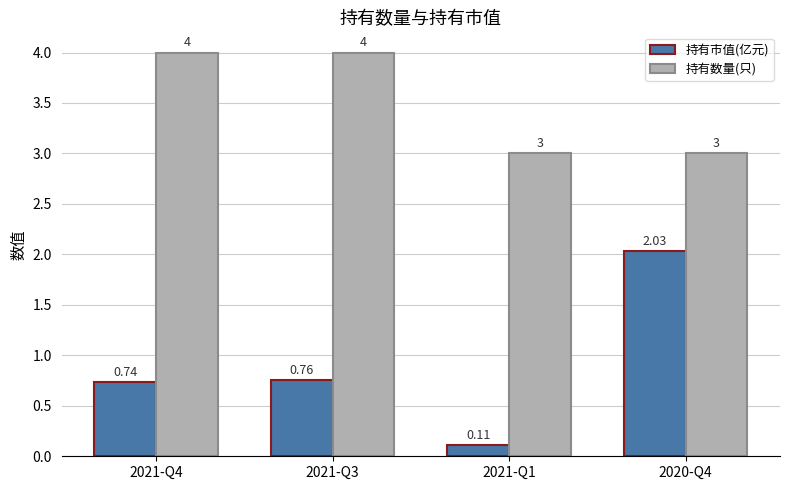

At how many categories does at least one series exceed 0?

4